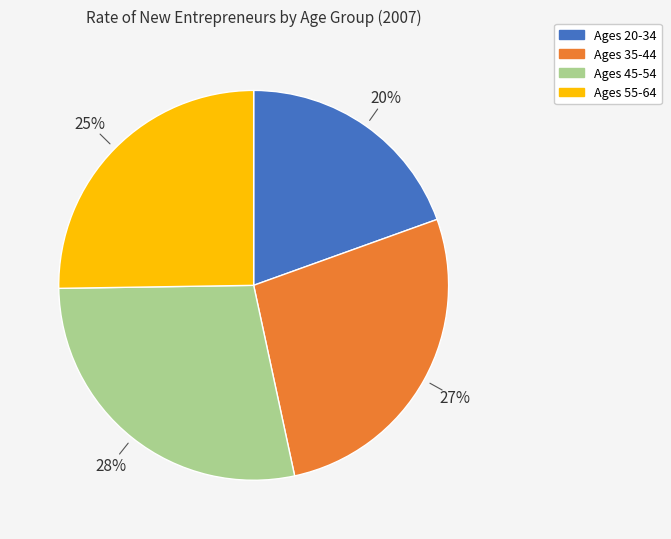

To the nearest percent, what percentage of the pie is Ages 20-34?

20%